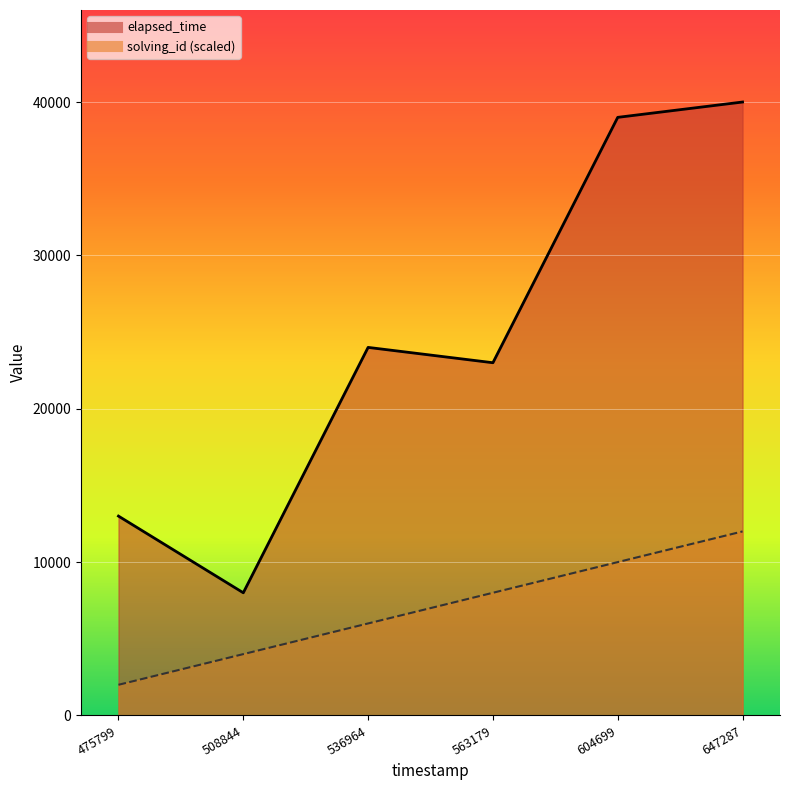

What is the difference between the elapsed_time values at 475799 and 563179?

10000.0